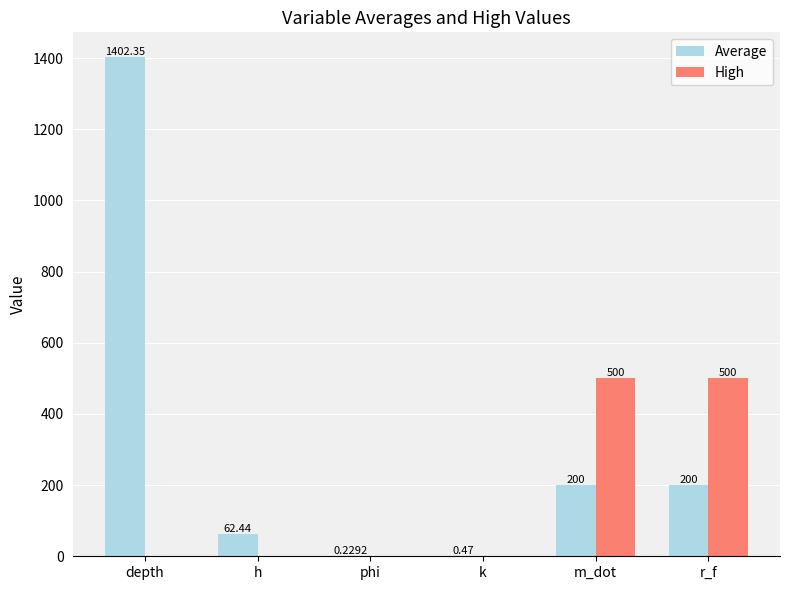

Is the value of Average at phi greater than the value of High at r_f?

No